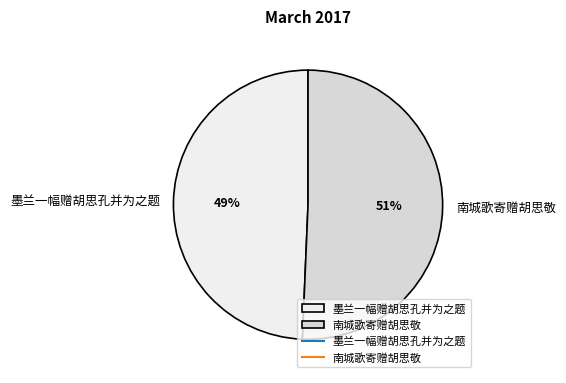

Which has a higher value, 墨兰一幅赠胡思孔并为之题 or 南城歌寄赠胡思敬?

南城歌寄赠胡思敬